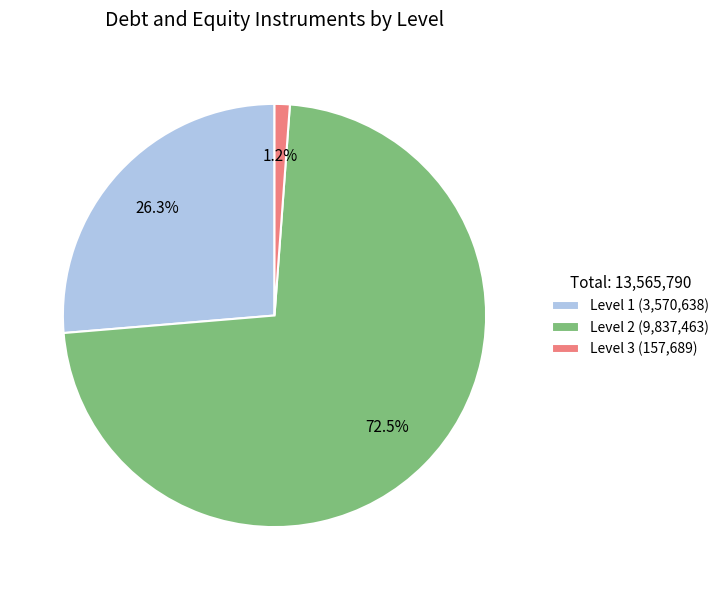

Which category has the smallest portion of the pie?

Level 3 (157,689)